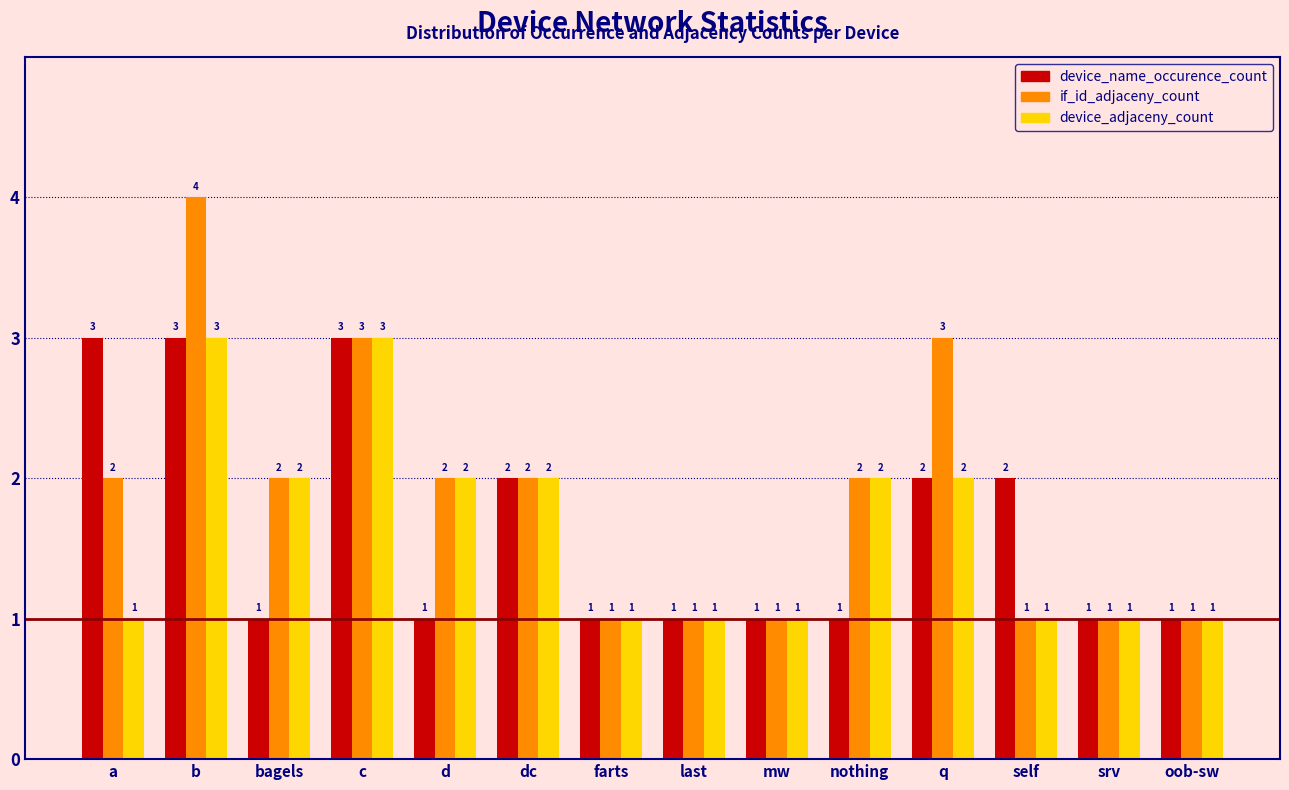

Reading right to left, list all the values displayed in this chart.

device_name_occurence_count: oob-sw=1	srv=1	self=2	q=2	nothing=1	mw=1	last=1	farts=1	dc=2	d=1	c=3	bagels=1	b=3	a=3
if_id_adjaceny_count: oob-sw=1	srv=1	self=1	q=3	nothing=2	mw=1	last=1	farts=1	dc=2	d=2	c=3	bagels=2	b=4	a=2
device_adjaceny_count: oob-sw=1	srv=1	self=1	q=2	nothing=2	mw=1	last=1	farts=1	dc=2	d=2	c=3	bagels=2	b=3	a=1